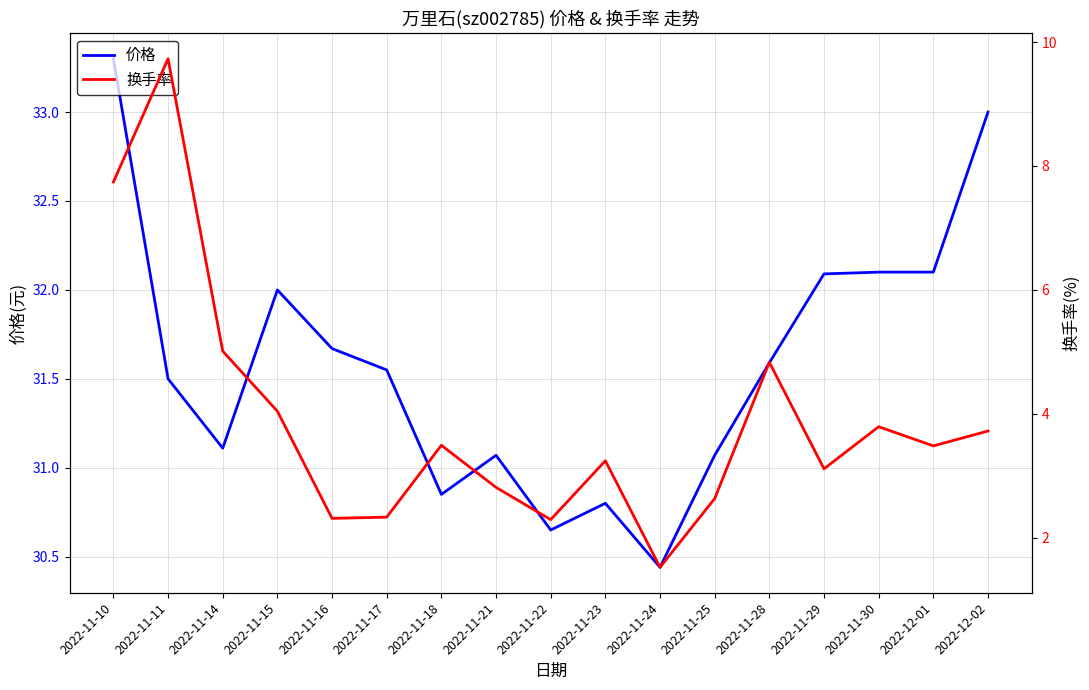

The 换手率 series shows 4.8 at 2022-11-28. True or false?

True